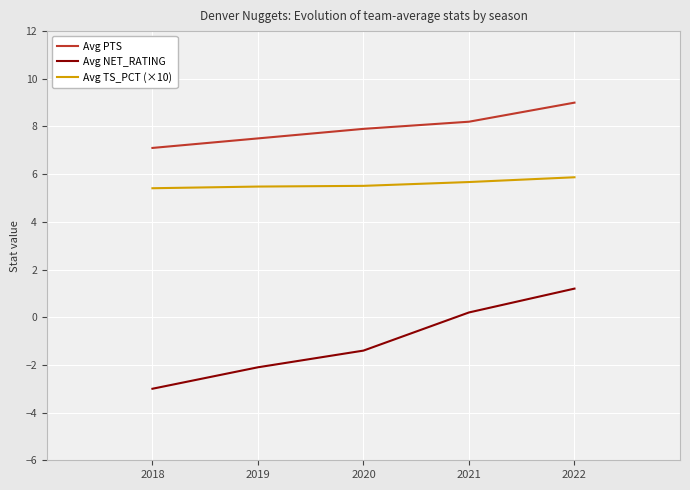

At 2022, list the series in order from smallest to largest.

Avg NET_RATING, Avg TS_PCT (×10), Avg PTS